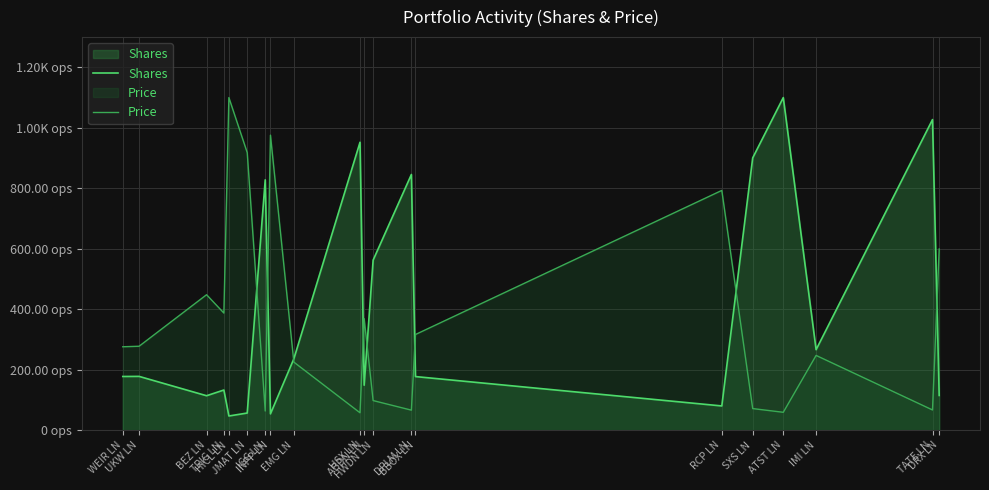

What is the highest value of the Price series?

1100.0